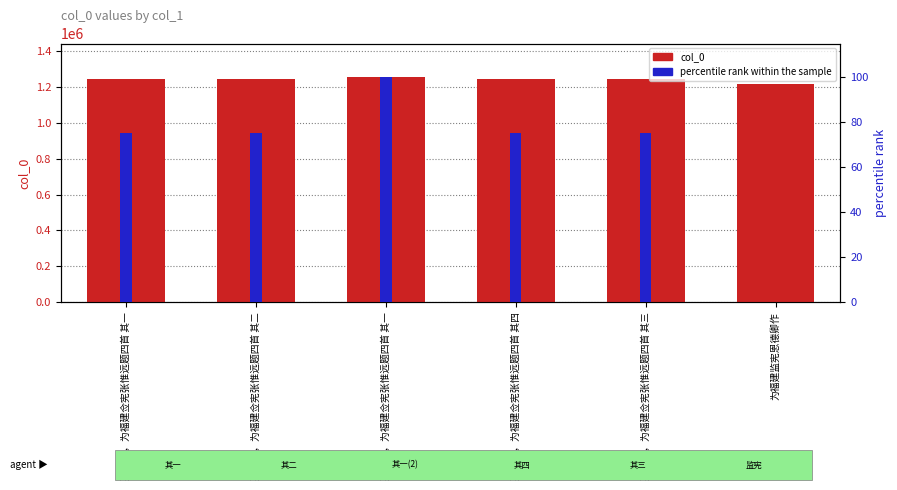

Are the bars grouped side by side (vs. stacked)?

Yes